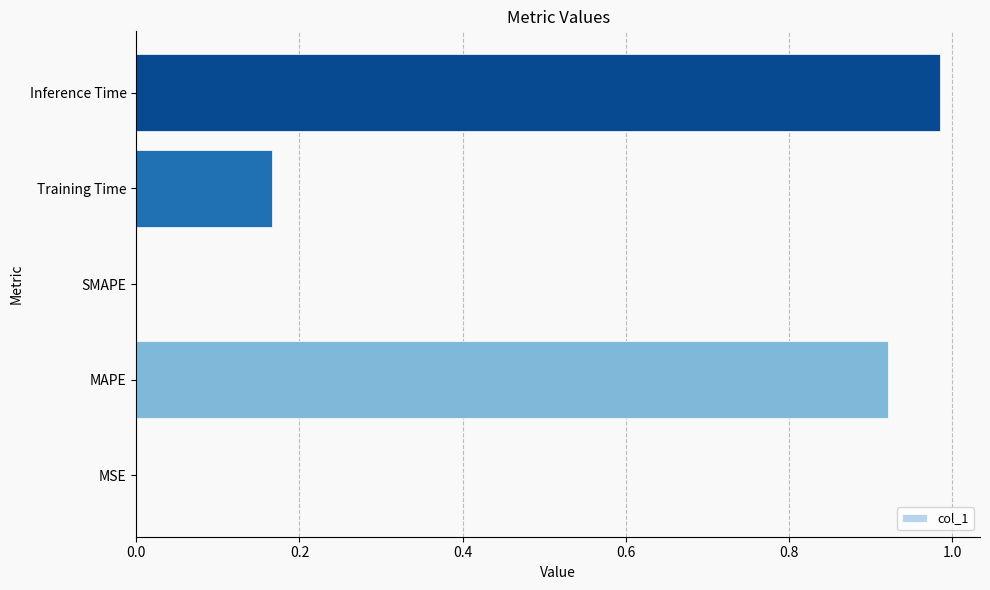

Does the chart contain stacked bars?

No